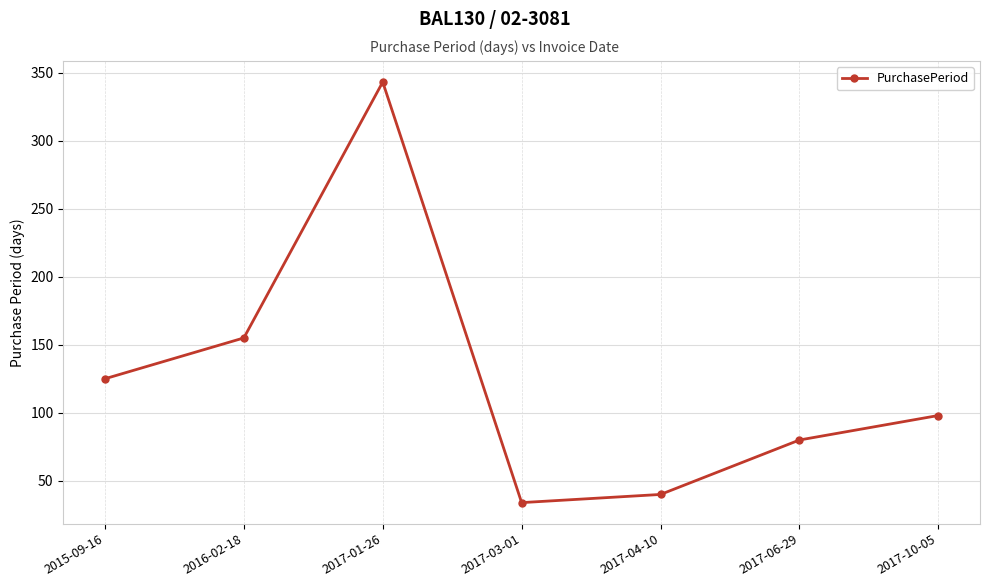

True or false: there are more than 0 points higher than both neighbors.

True